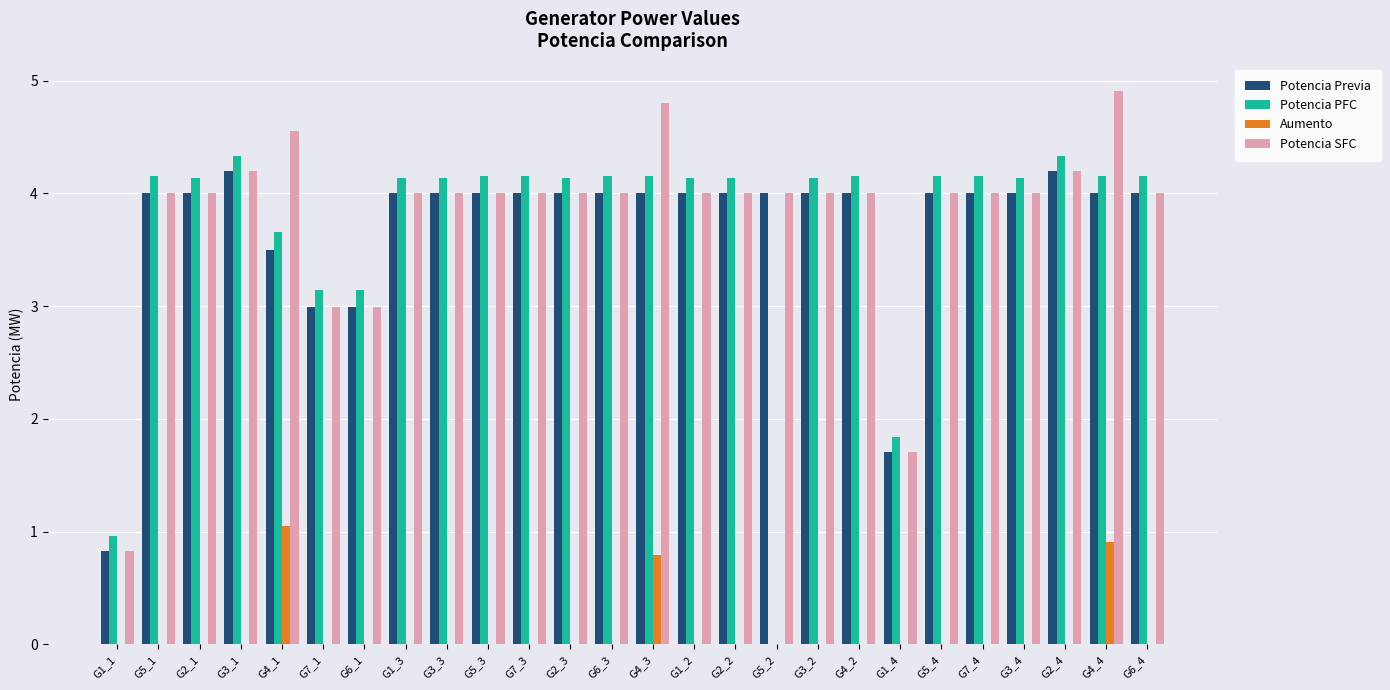

How many groups of bars are there?

26